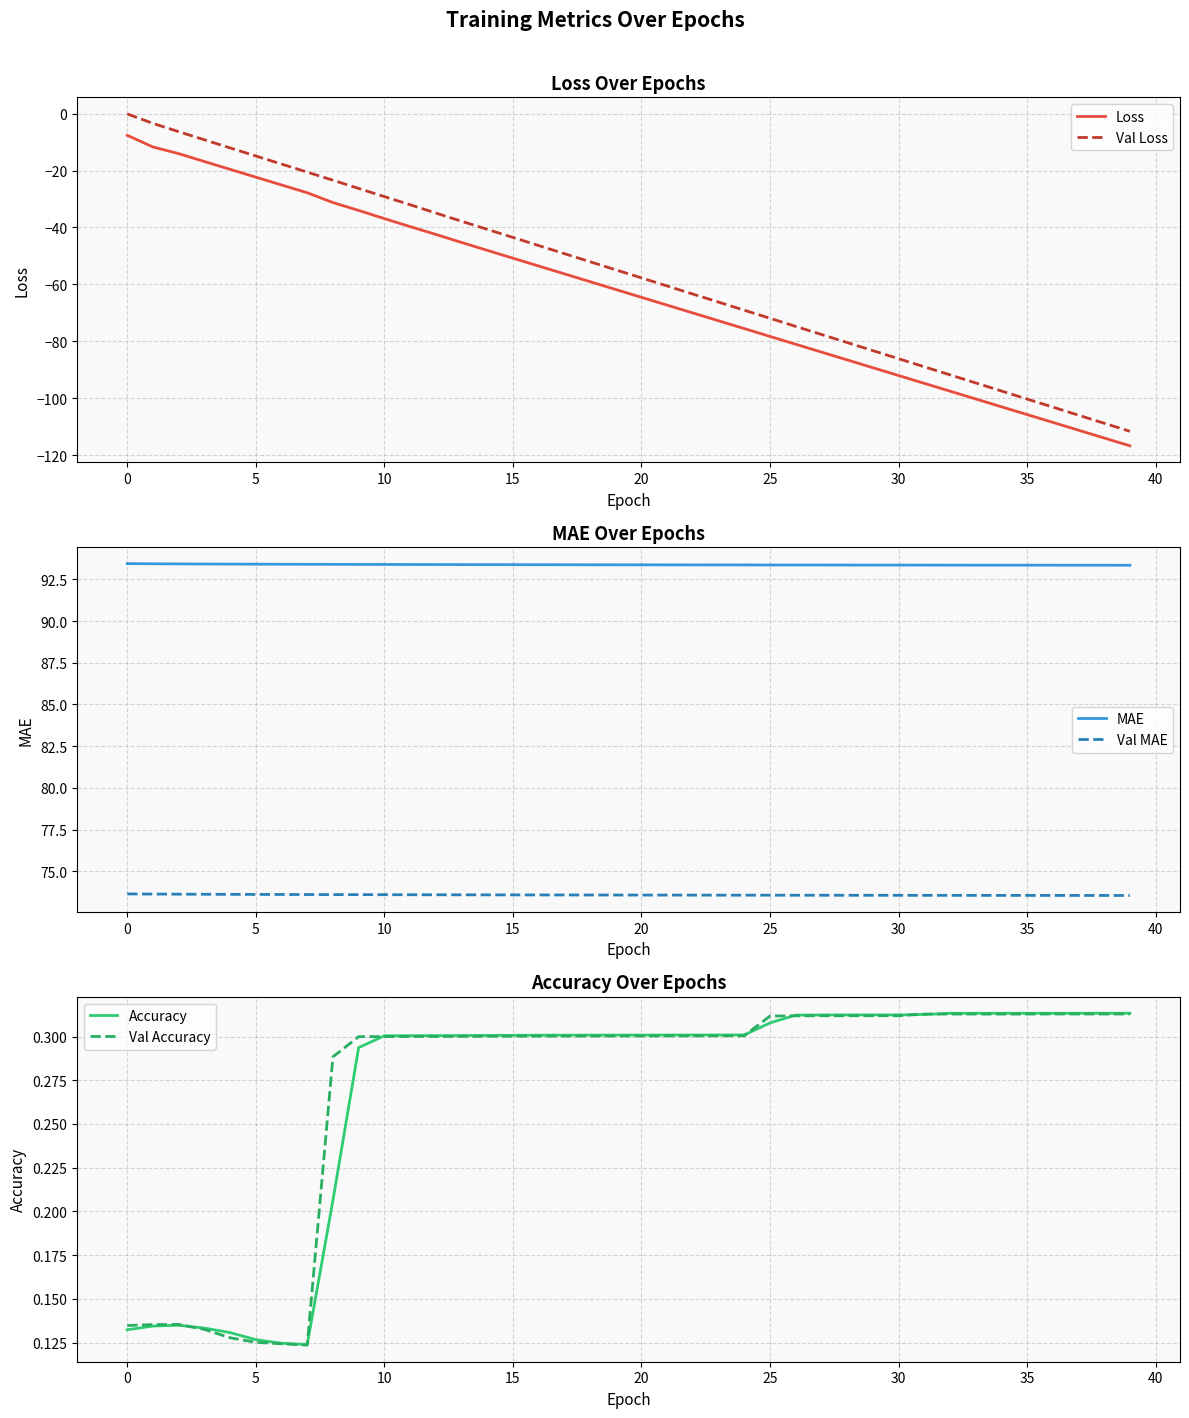

List the series in order of their peak value, highest first.

MAE, Val MAE, Accuracy, Val Accuracy, Val Loss, Loss